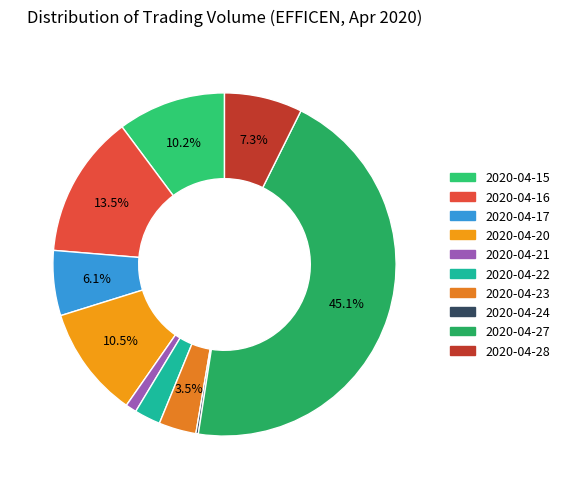

What is the smallest slice in the pie chart?

2020-04-24